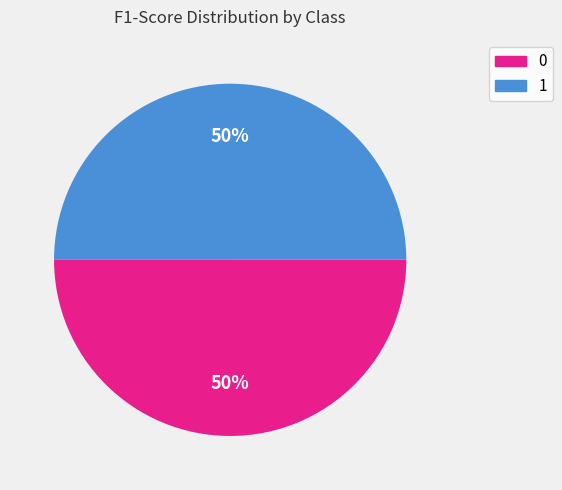

How many segments does this pie chart have?

2